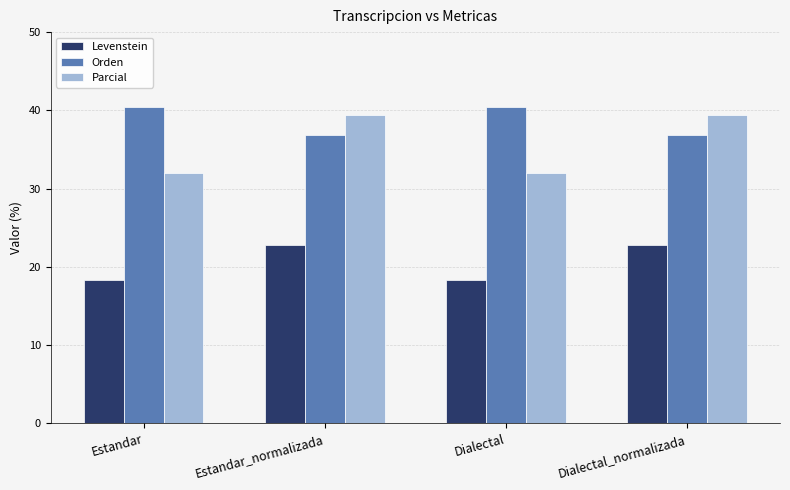

Rank the series by their average value, from lowest to highest.

Levenstein, Parcial, Orden